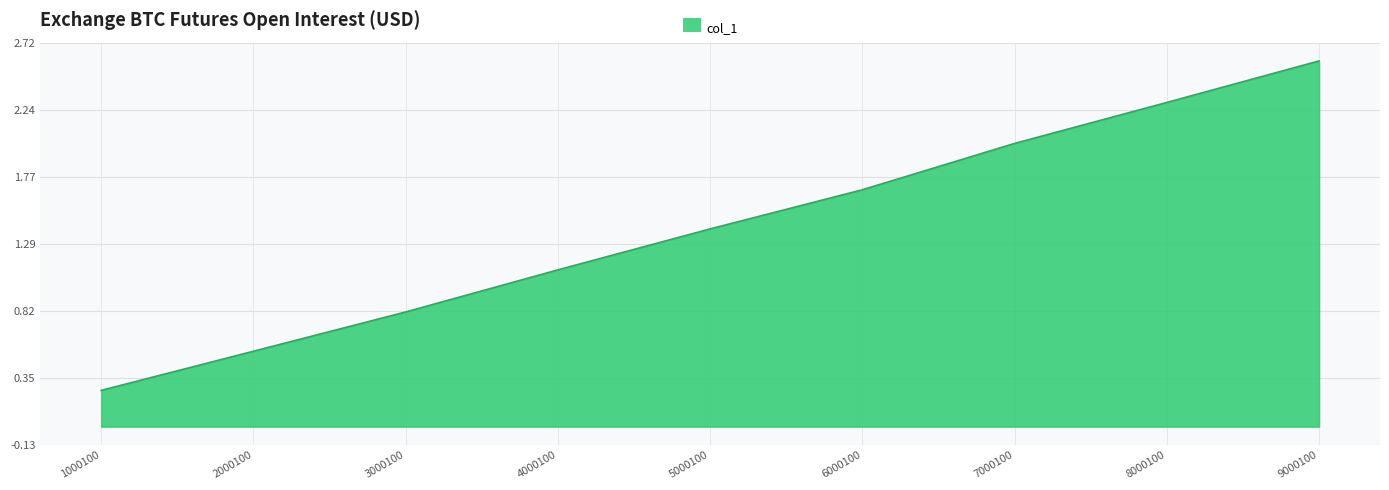

Which has a higher value, 5000100 or 6000100?

6000100